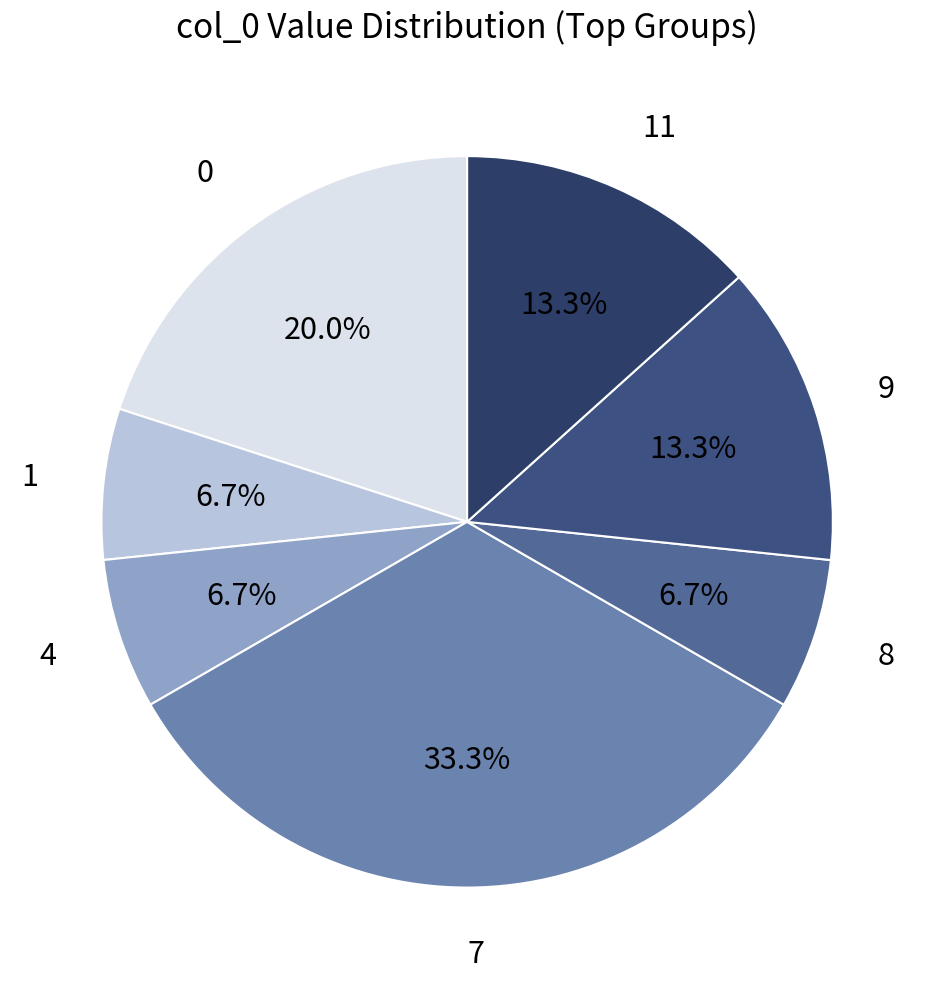

To the nearest percent, what is the average slice percentage?

14%